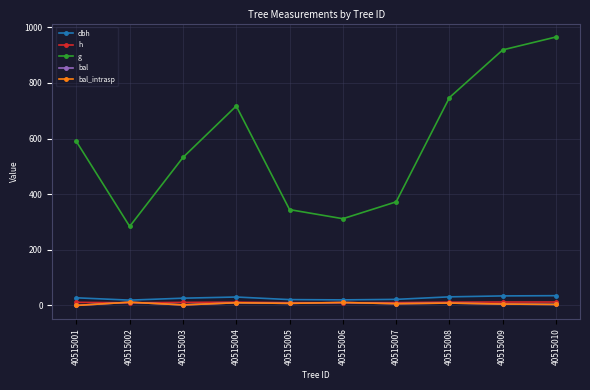

Where is g nearest to the value 624?

40515001